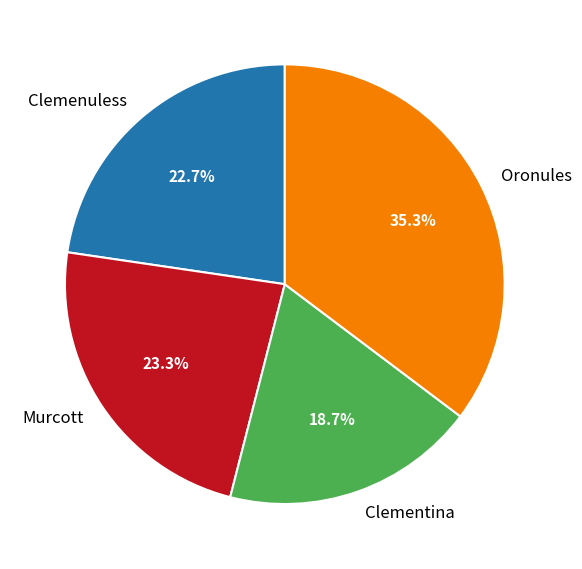

Is there any slice that represents more than half of the pie?

No